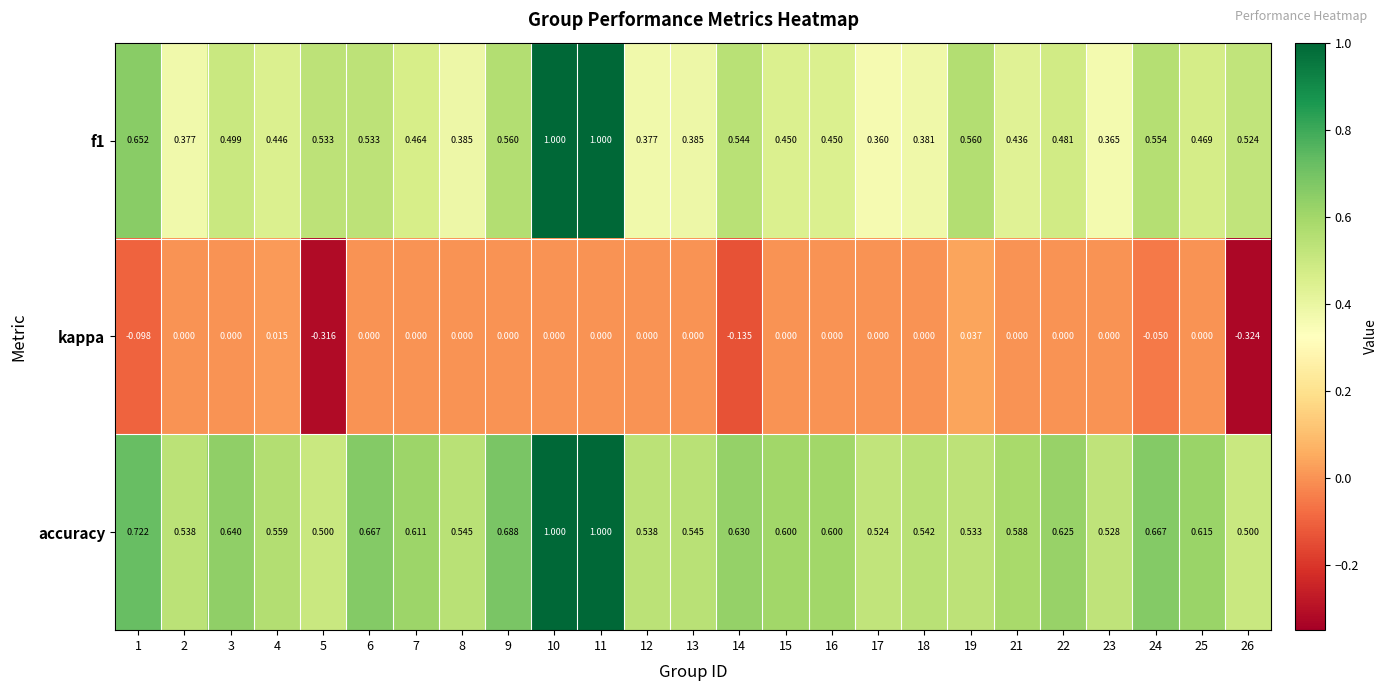

Rank the series at 4 from lowest to highest value.

kappa, f1, accuracy